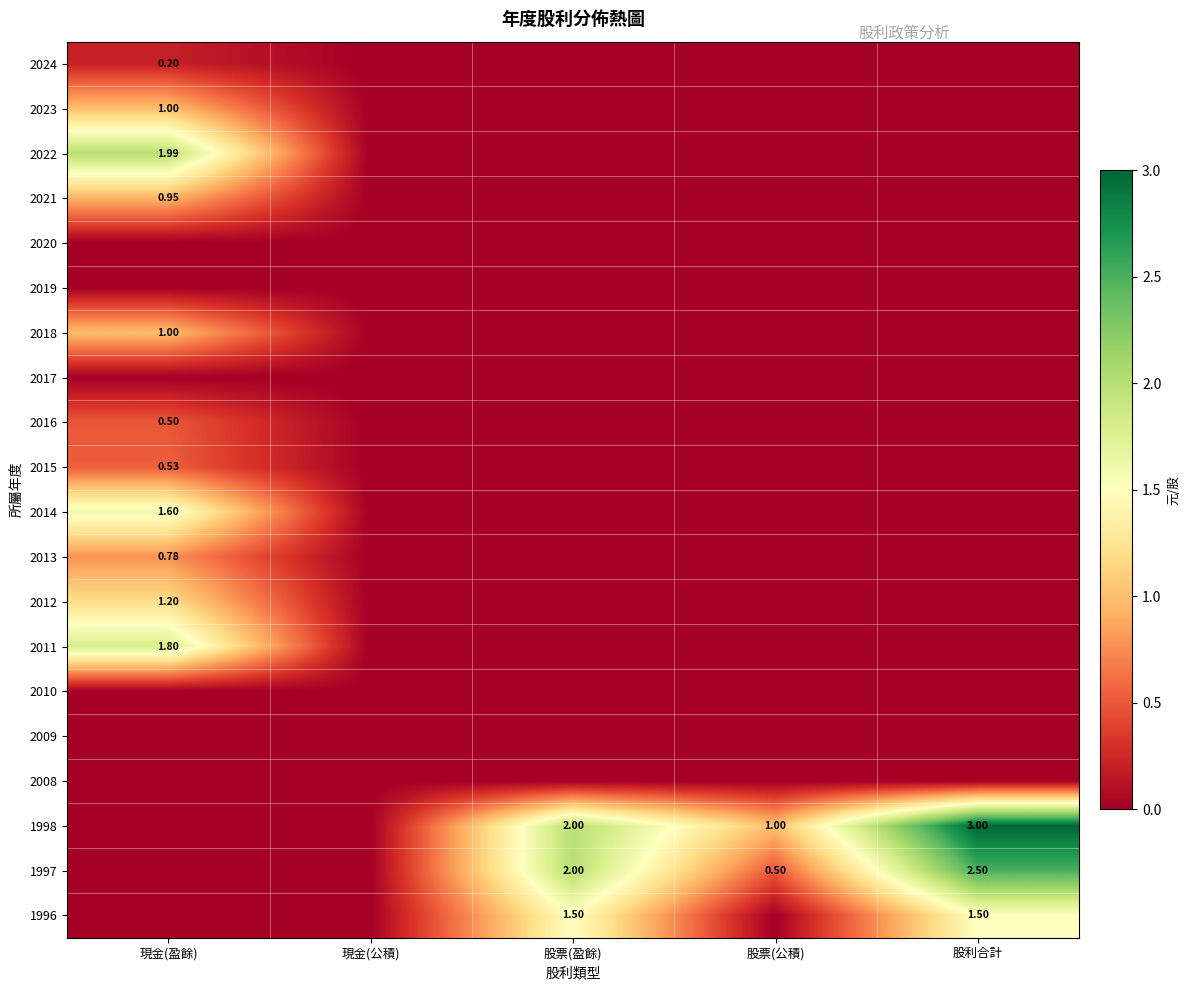

The 2018 series shows 0.7 at 現金(公積). True or false?

False